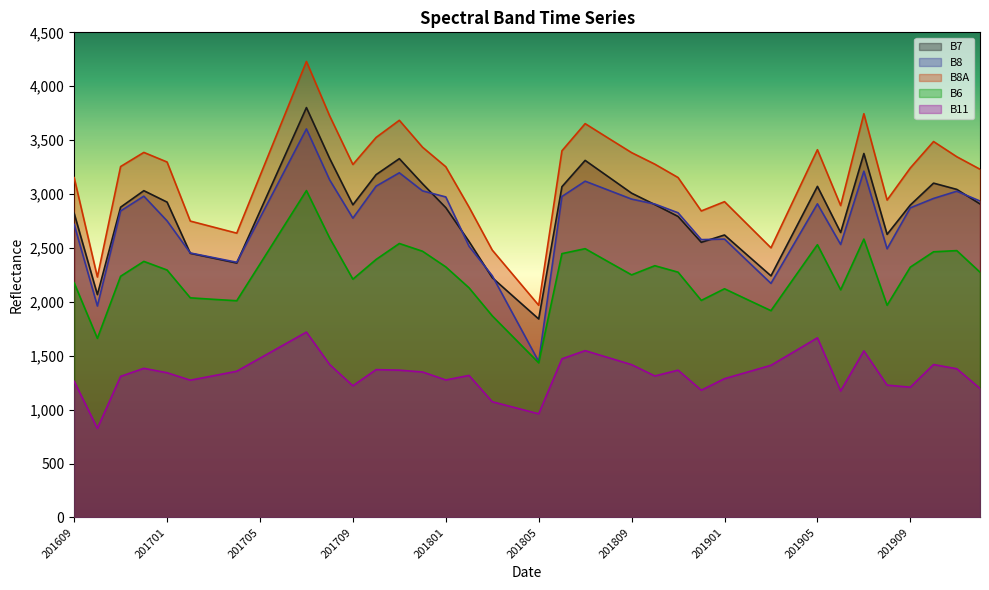

List the series in order of their peak value, lowest first.

B11, B6, B8, B7, B8A